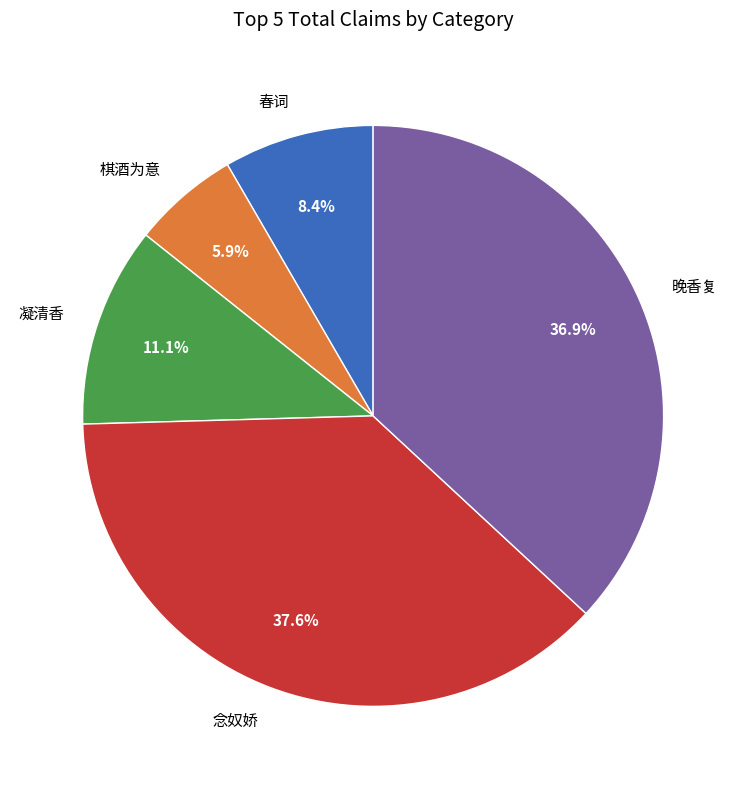

What percentage do 春词 and 凝清香 together represent?

19.5%